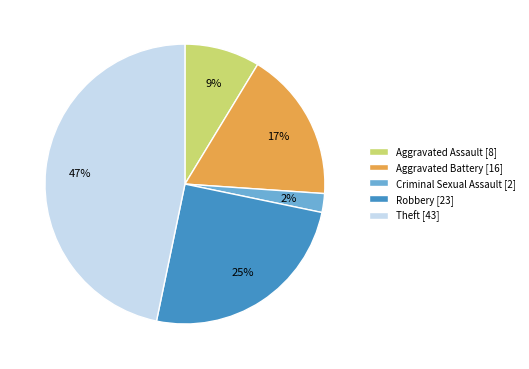

Is Theft the majority of the pie?

No